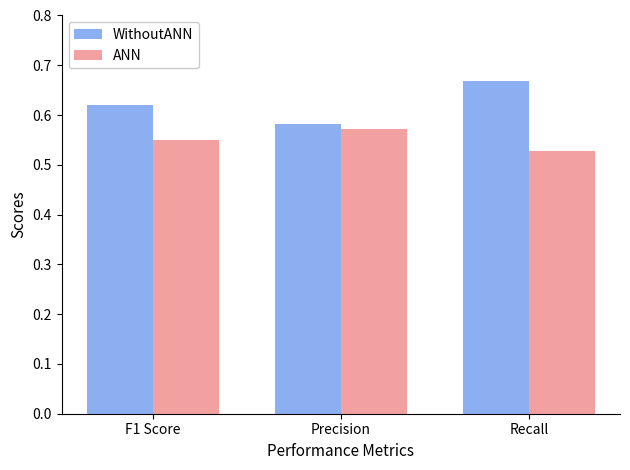

What is the label of the 3rd bar from the left?

Recall